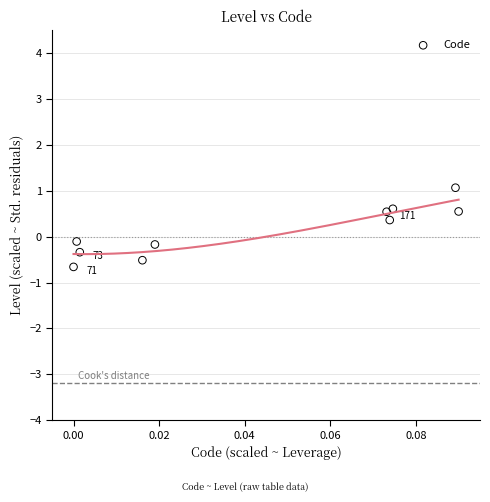

What is the range of Y values (max minus min)?

1.7